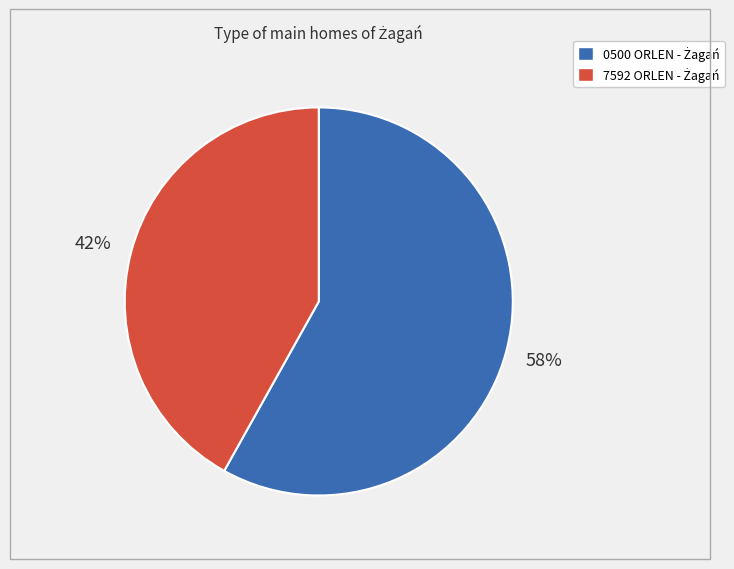

To the nearest percent, what is the difference between the largest and smallest slice percentages?

16%